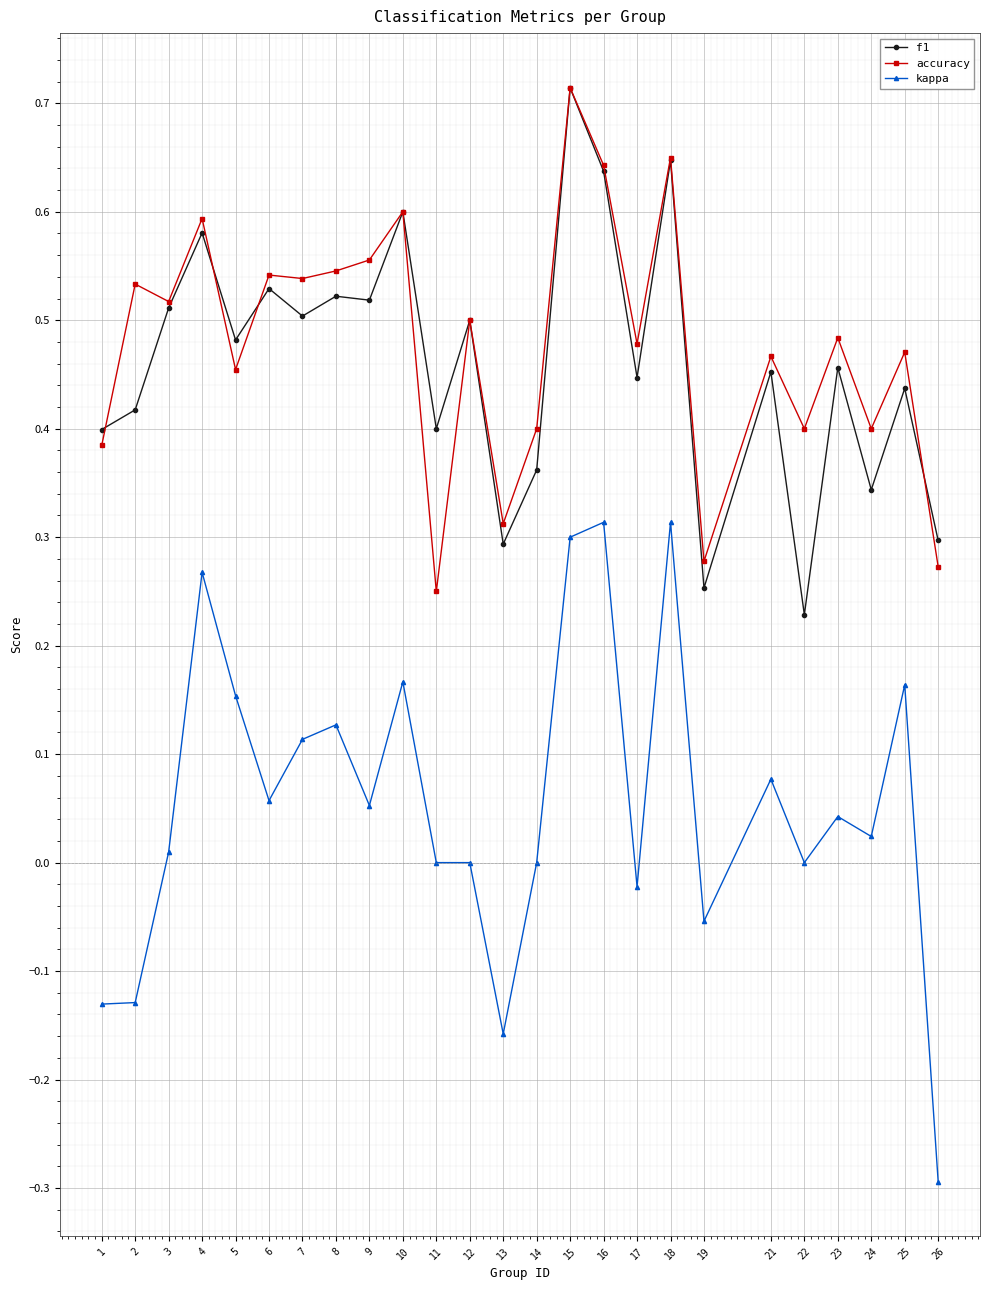

Count the number of data series in this chart.

3